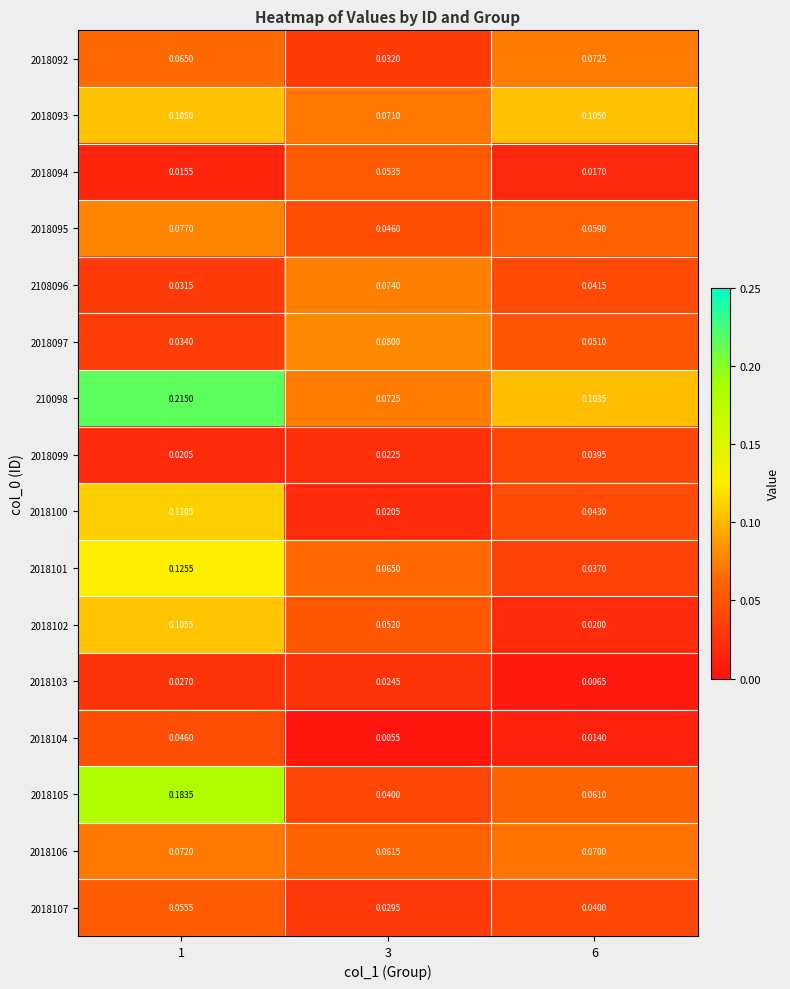

At which category is the sum across all series the highest?

1